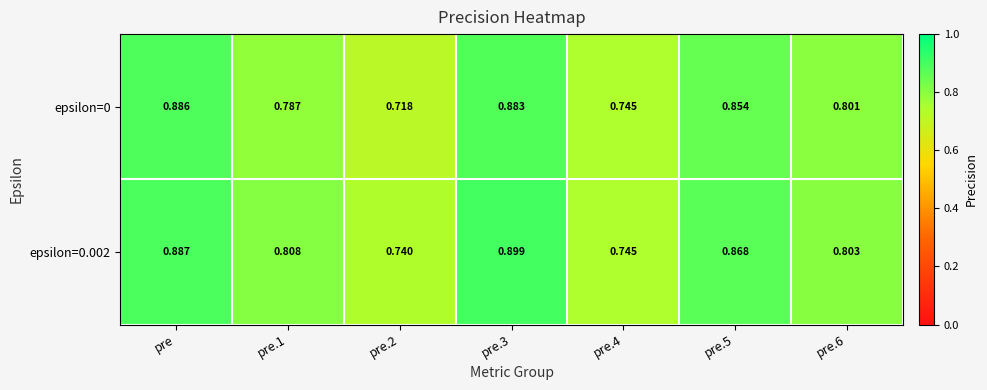

Which has a higher value, pre.6 or pre.4?

pre.6